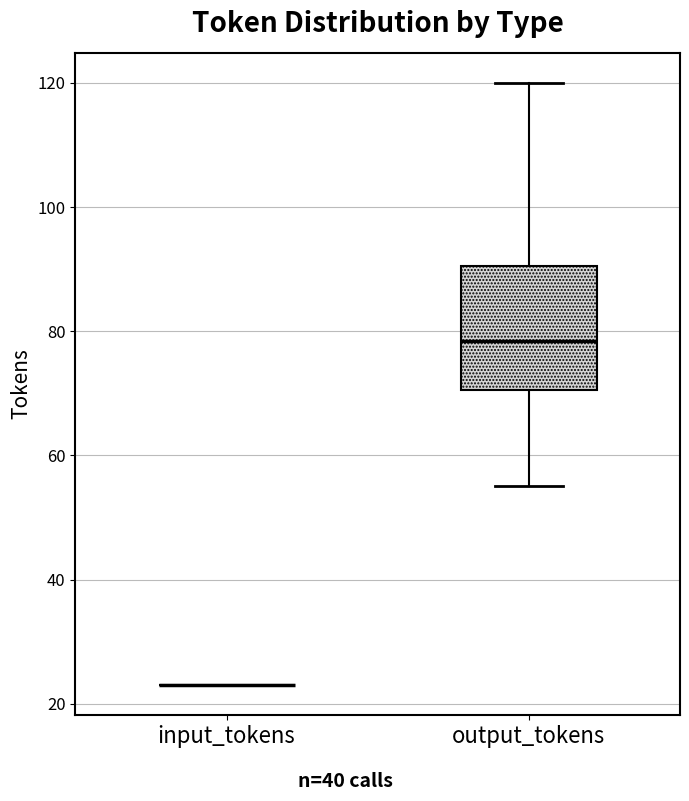

Comparing the boxes themselves (not the whiskers), which one is the tallest?

output_tokens